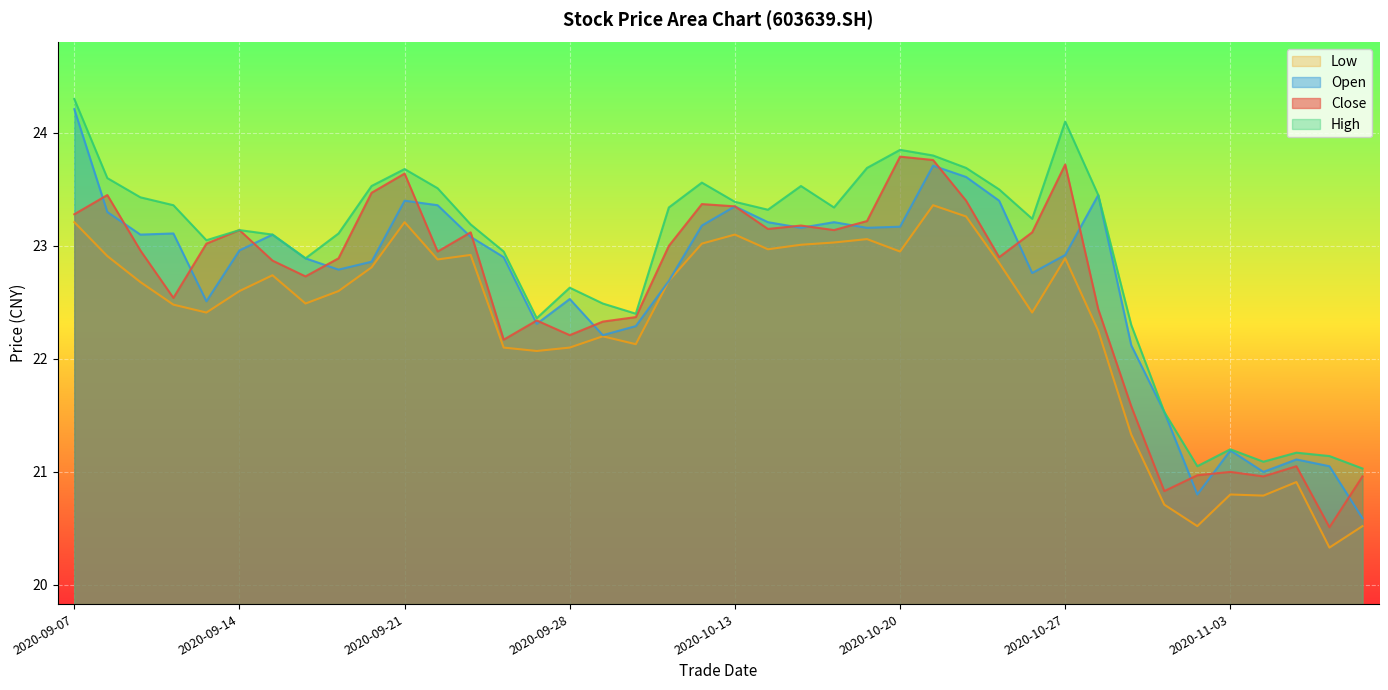

What is the maximum value shown in the chart?

24.3